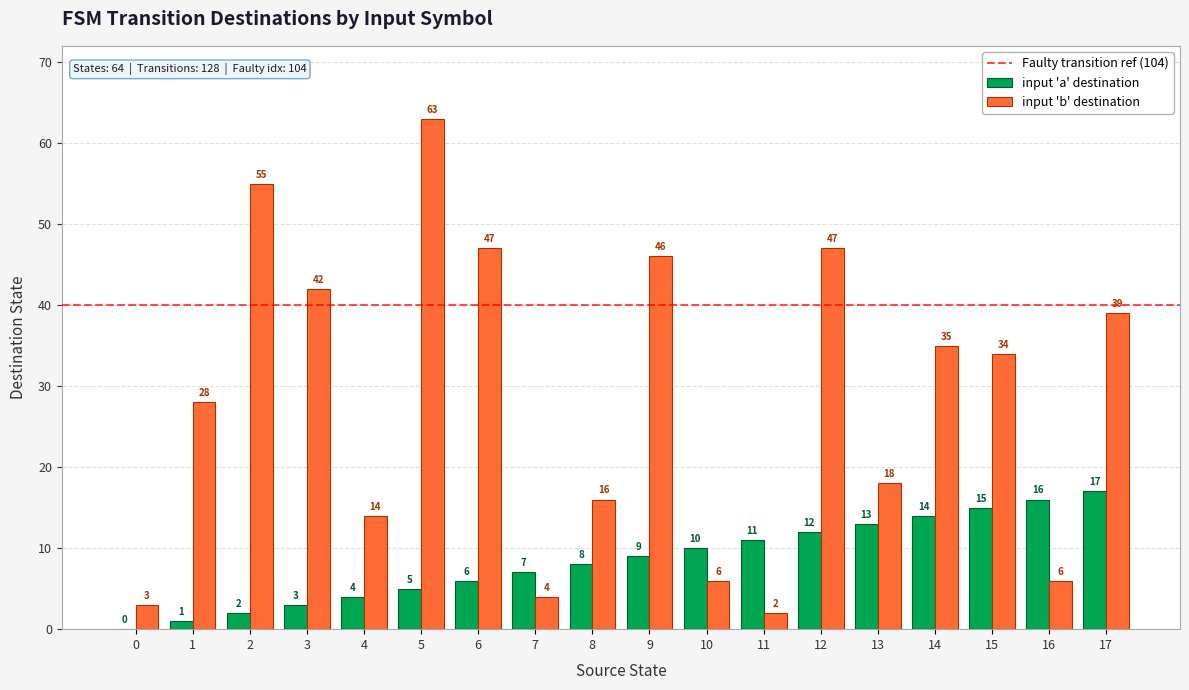

Between 0 and 3, which series saw the biggest shift?

input 'b' destination